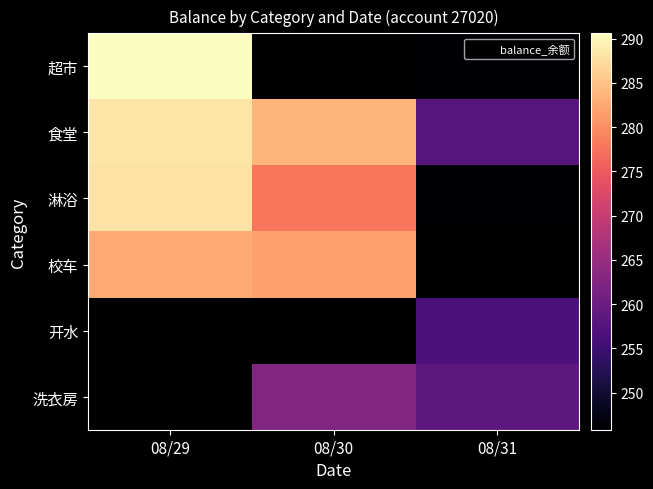

Count the number of categories in the chart.

3